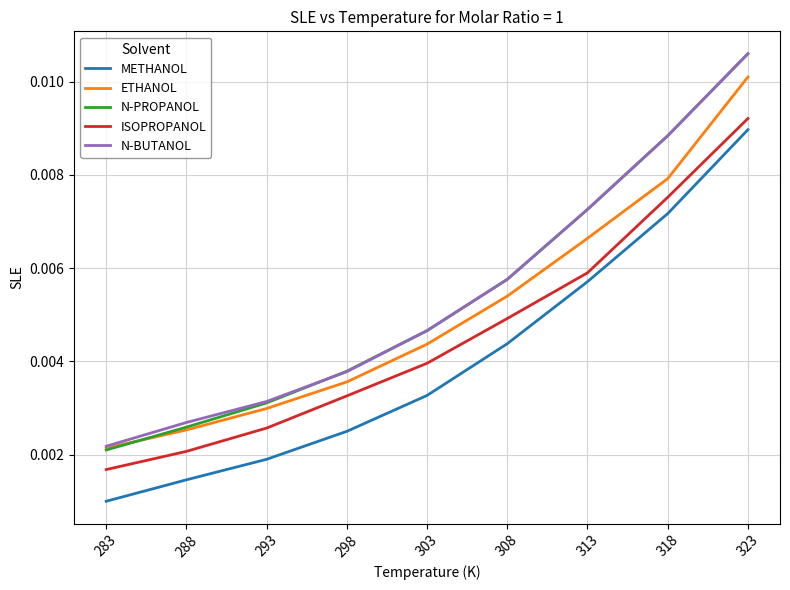

After their last crossing, which series has the higher values: N-PROPANOL or ETHANOL?

N-PROPANOL